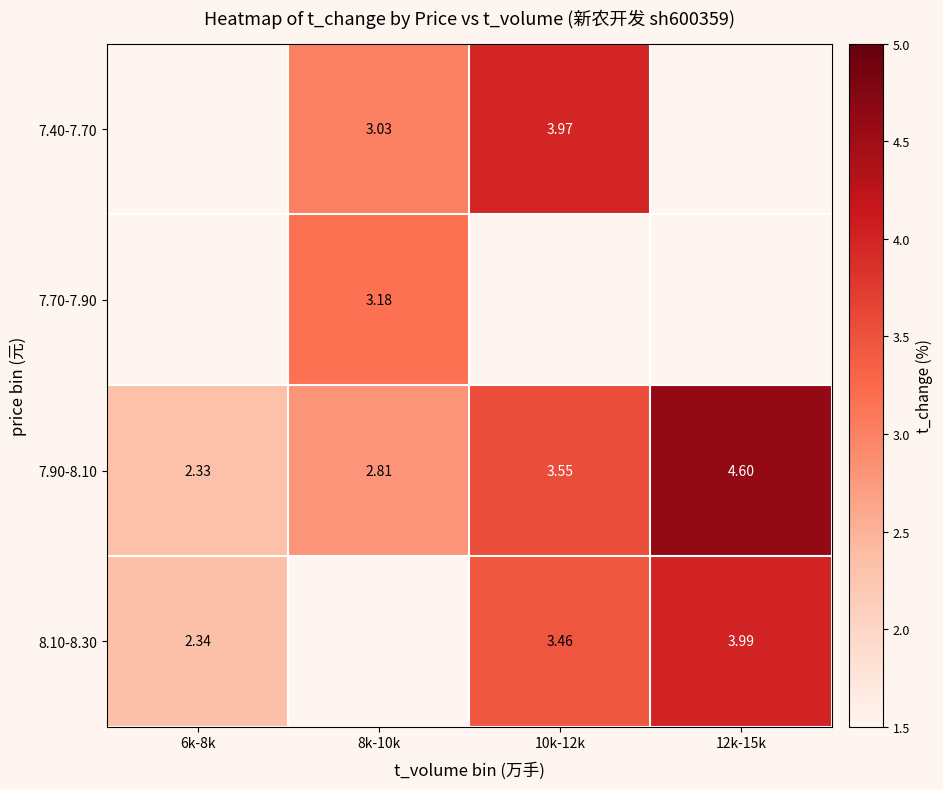

What is the greatest value displayed?

4.6